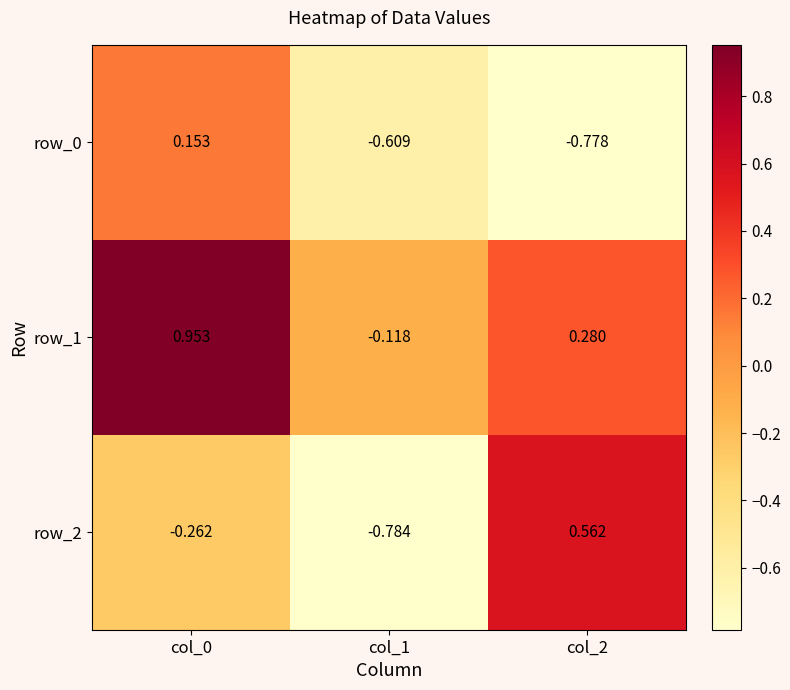

Is the value of row_0 at col_2 greater than the value of row_1 at col_0?

No